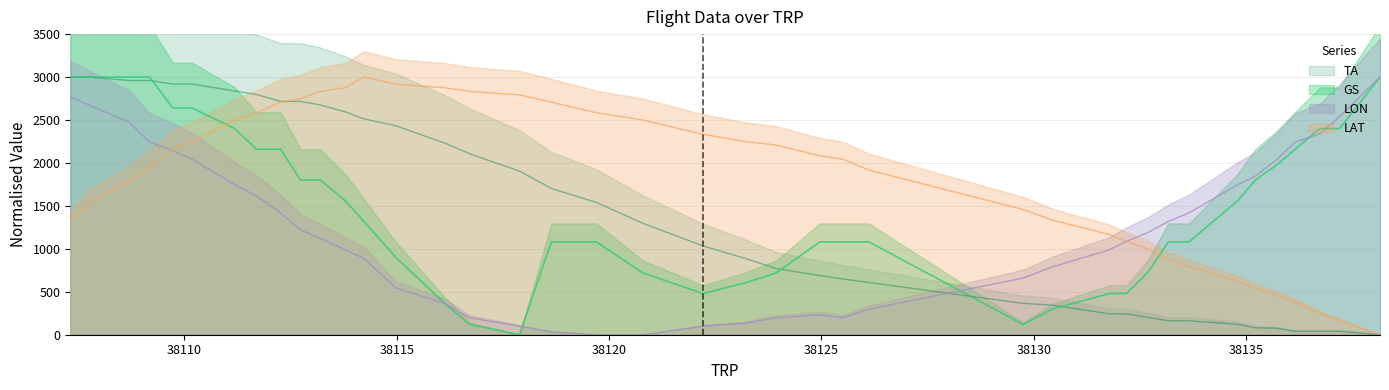

How many data points does each series have?

40